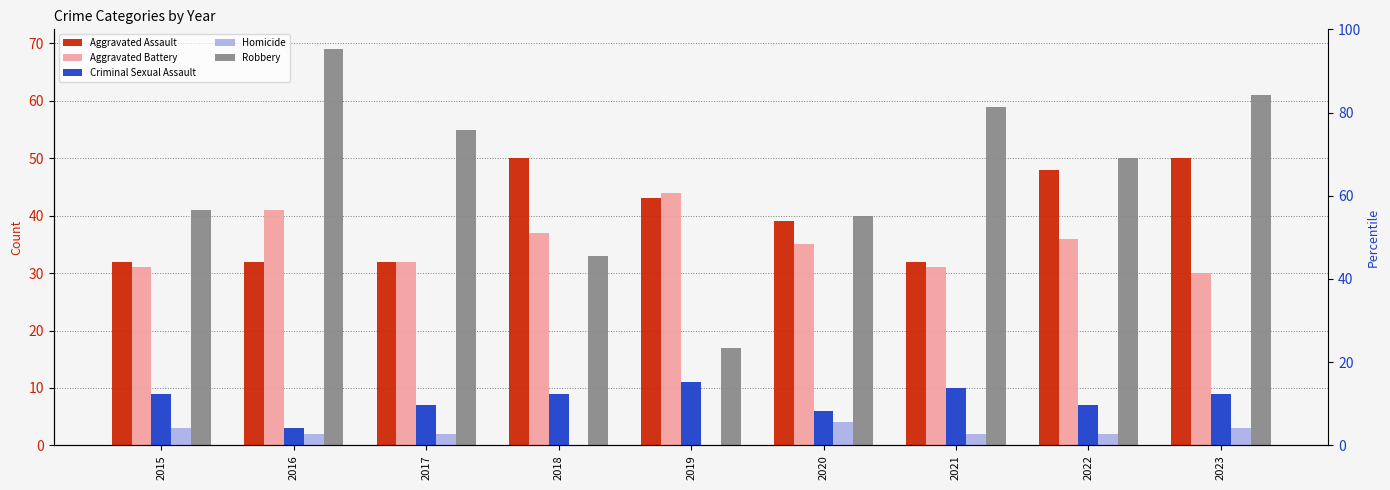

Rank the categories by Aggravated Battery value from lowest to highest.

2023, 2015, 2021, 2017, 2020, 2022, 2018, 2016, 2019